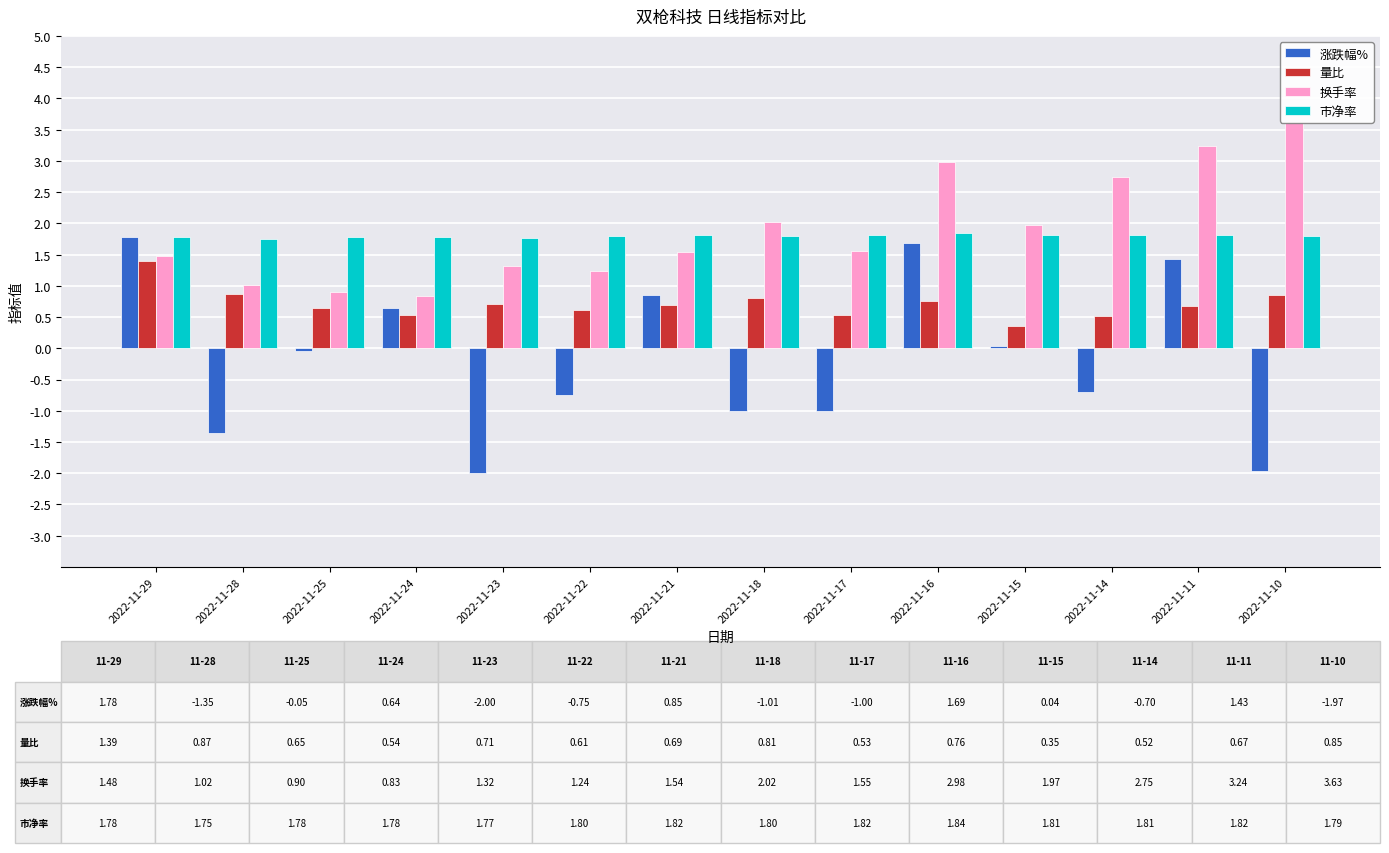

Reading left to right, what are all the values shown in this chart?

涨跌幅%: 1.8	-1.4	-0.1	0.6	-2.0	-0.8	0.8	-1.0	-1.0	1.7	0.0	-0.7	1.4	-2.0
量比: 1.4	0.9	0.7	0.5	0.7	0.6	0.7	0.8	0.5	0.8	0.3	0.5	0.7	0.8
换手率: 1.5	1.0	0.9	0.8	1.3	1.2	1.5	2.0	1.6	3.0	2.0	2.8	3.2	3.6
市净率: 1.8	1.8	1.8	1.8	1.8	1.8	1.8	1.8	1.8	1.8	1.8	1.8	1.8	1.8